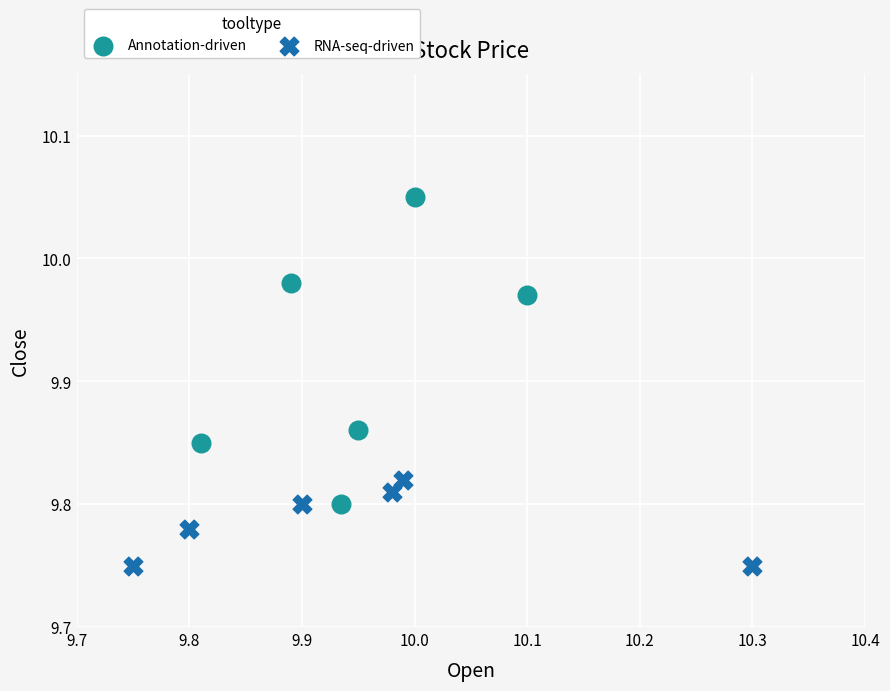

Which series has the largest Y range (max minus min)?

Annotation-driven